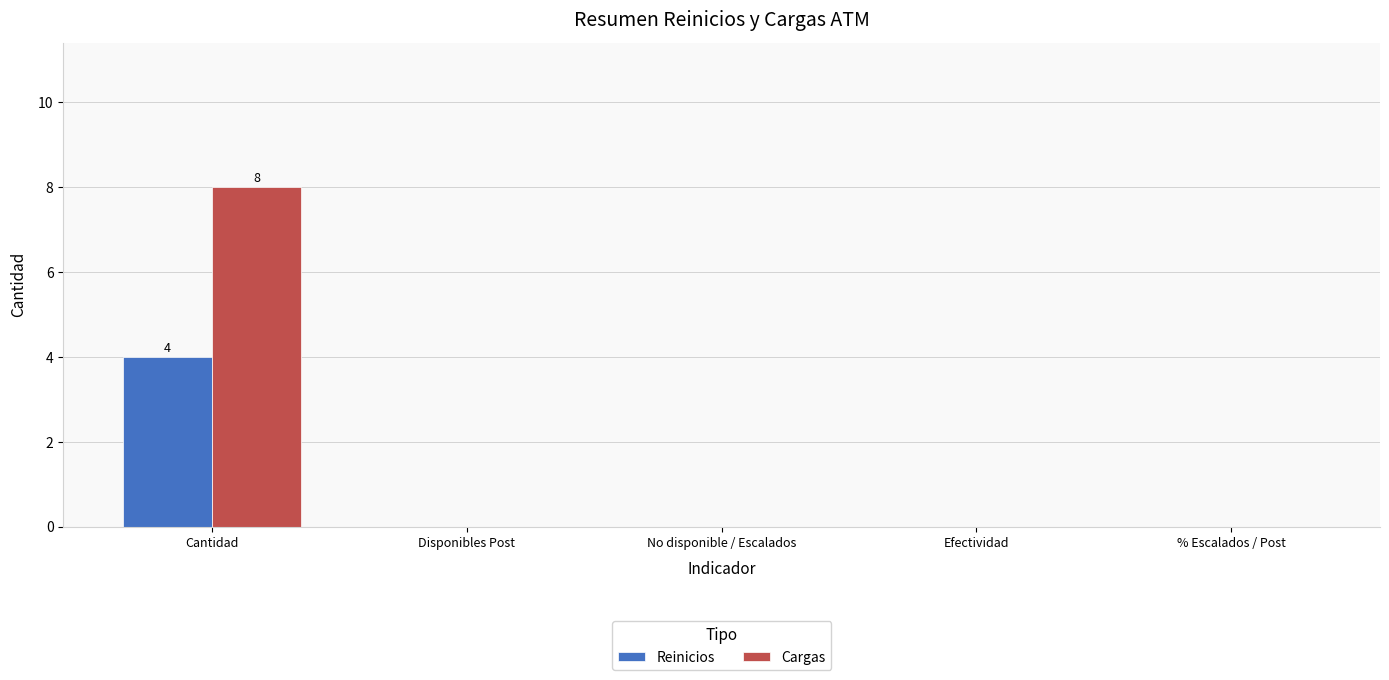

Which series has the largest total across all categories?

Cargas